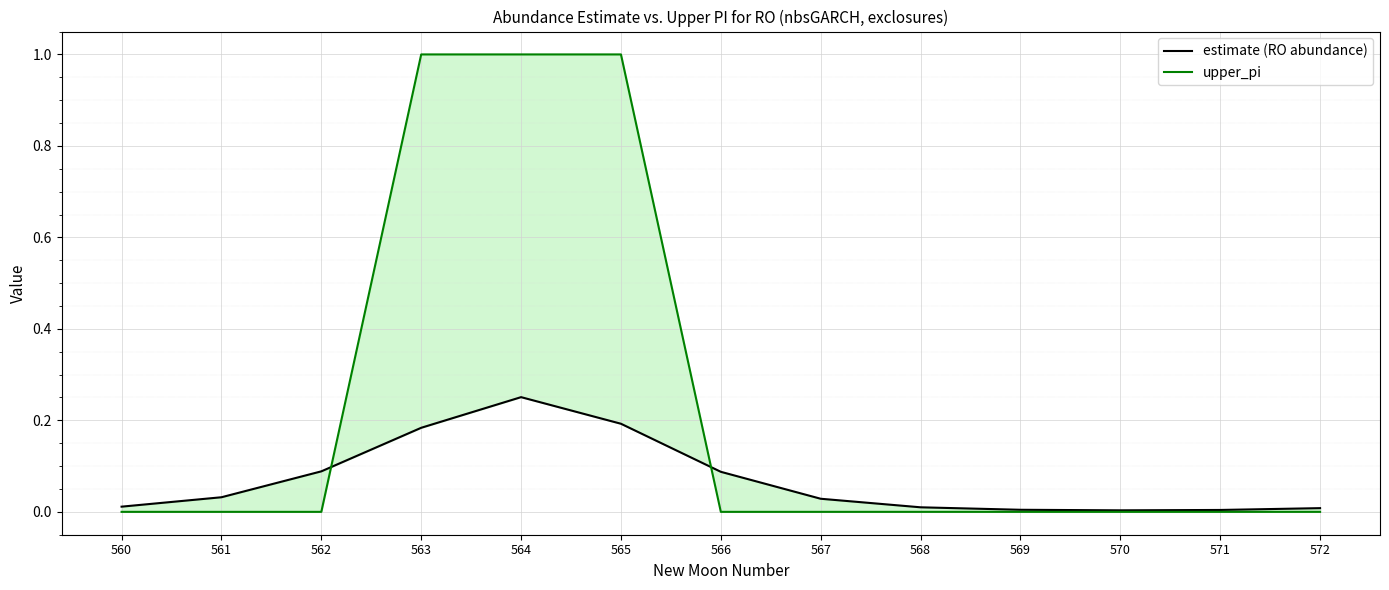

What are all the series names shown in the legend?

estimate (RO abundance), upper_pi